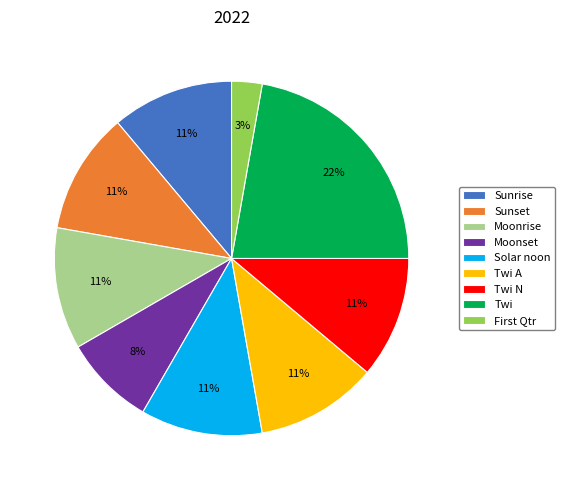

Is there a majority slice in this chart?

No